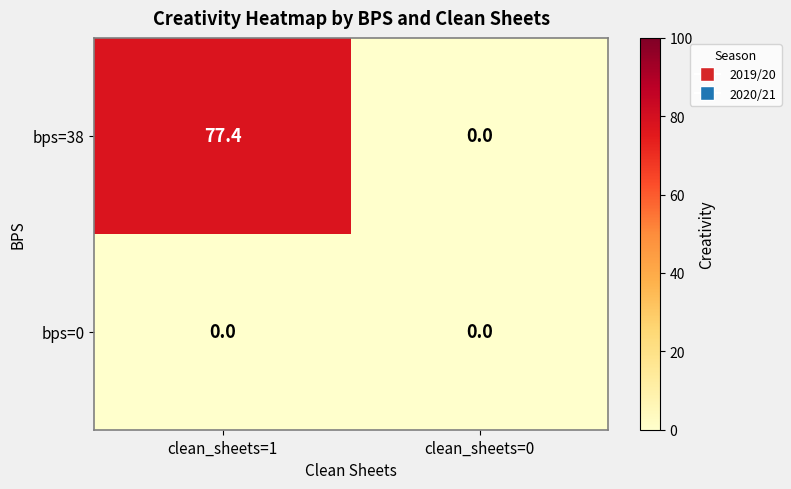

The value of bps=0 at clean_sheets=1 is 0.0. True or false?

True